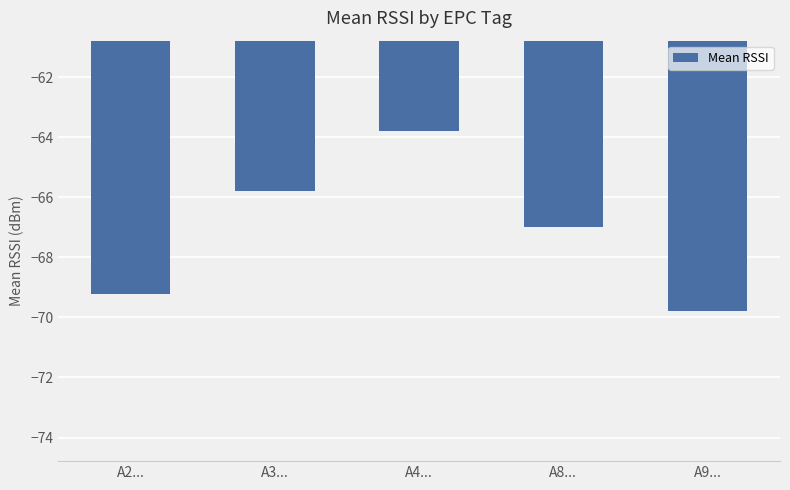

Reading left to right, extract all data points from this chart.

A2...=-69.2	A3...=-65.8	A4...=-63.8	A8...=-67.0	A9...=-69.8